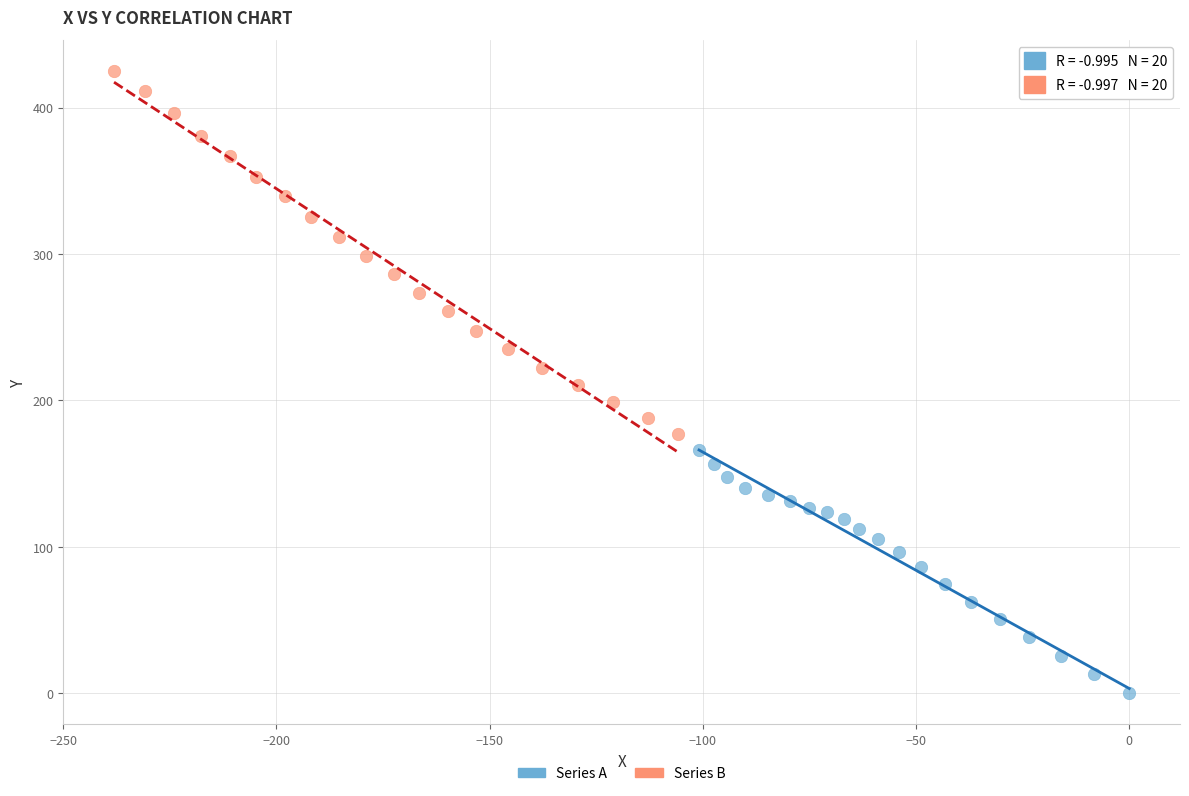

Which series has the widest spread of Y values?

Series B